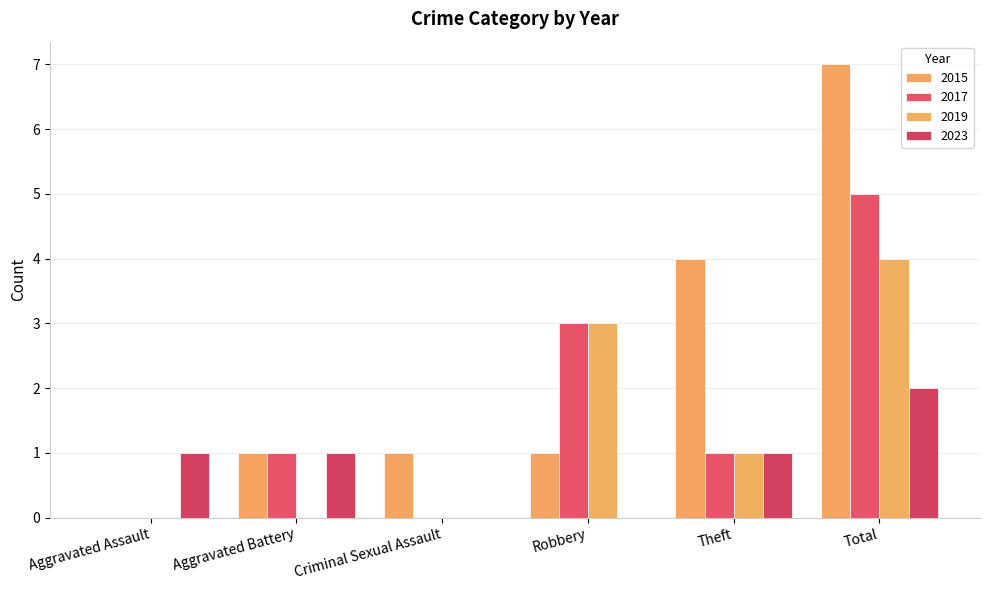

True or false: 2017 has a value of 5 at Total.

True